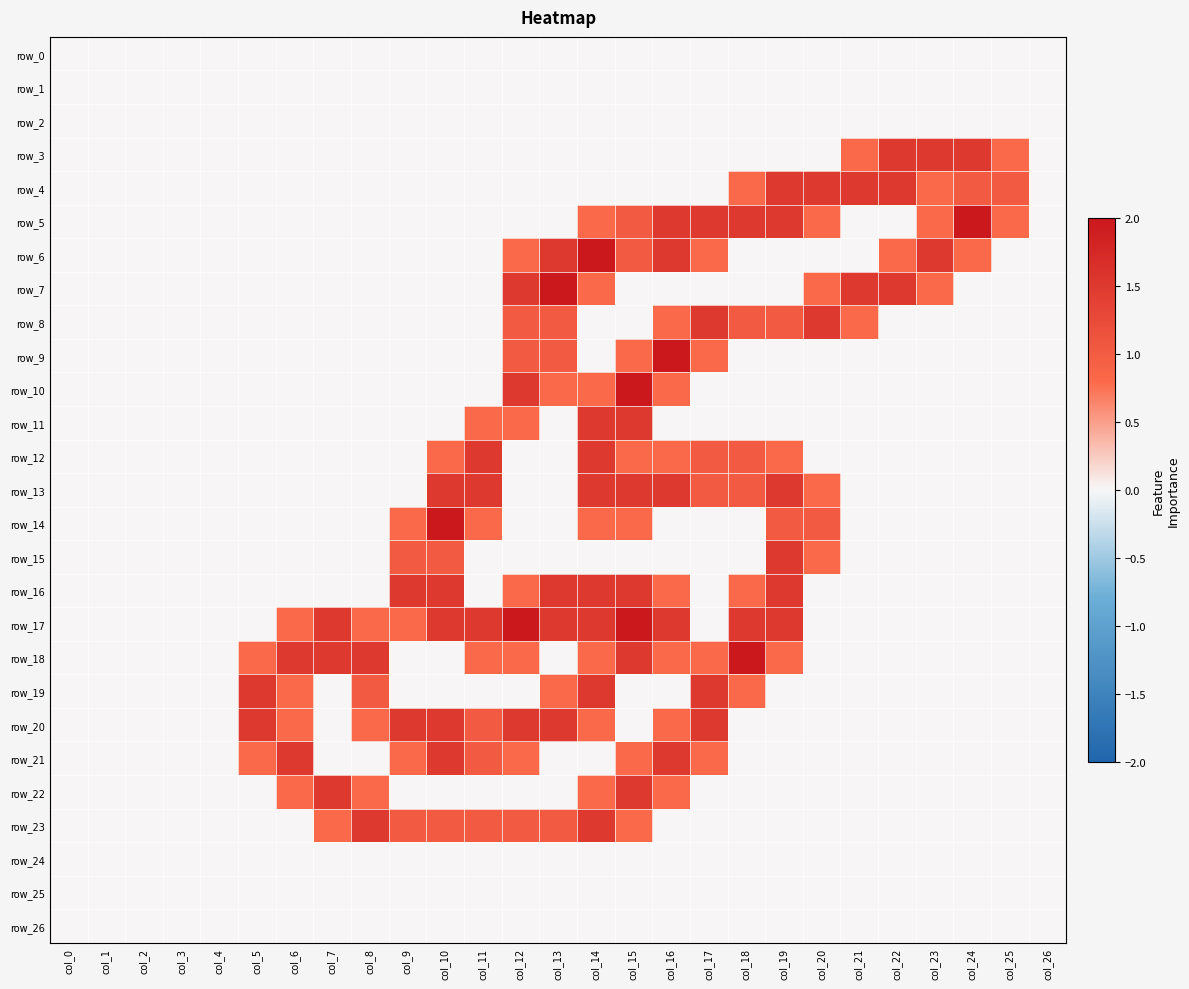

Which series has the largest range (max minus min)?

row_5